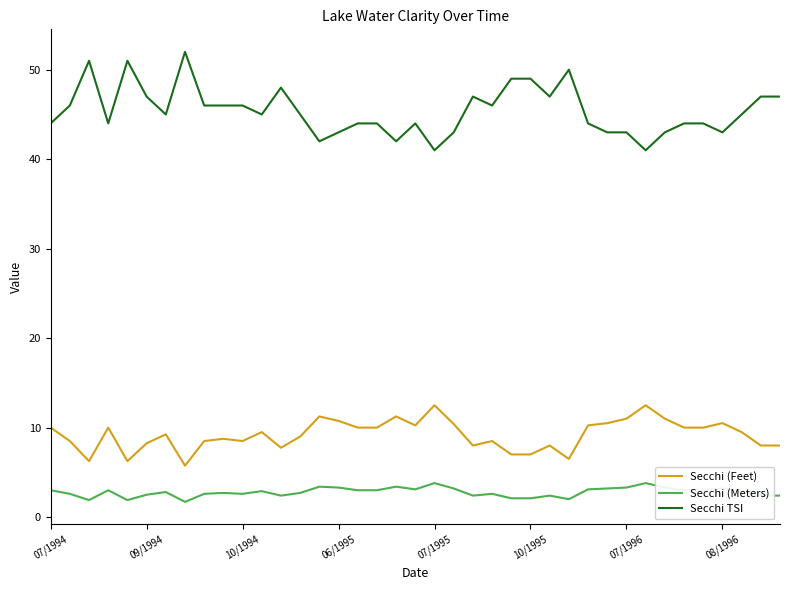

How many lines are shown in the chart?

3